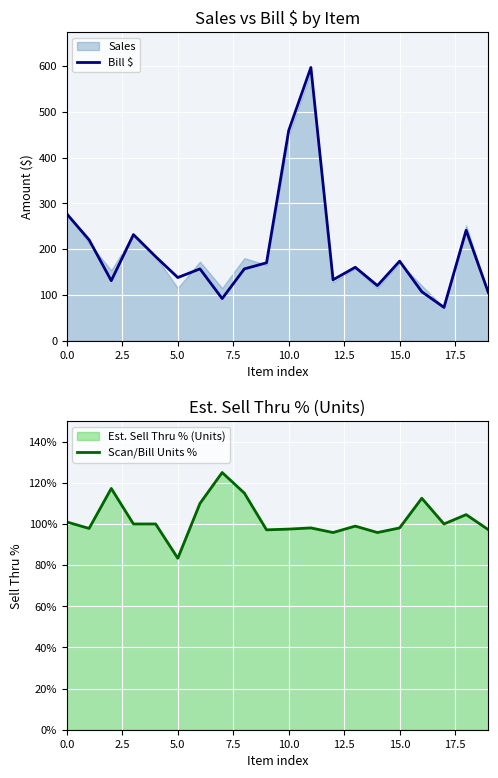

What is the label of the 8th point from the right?

12